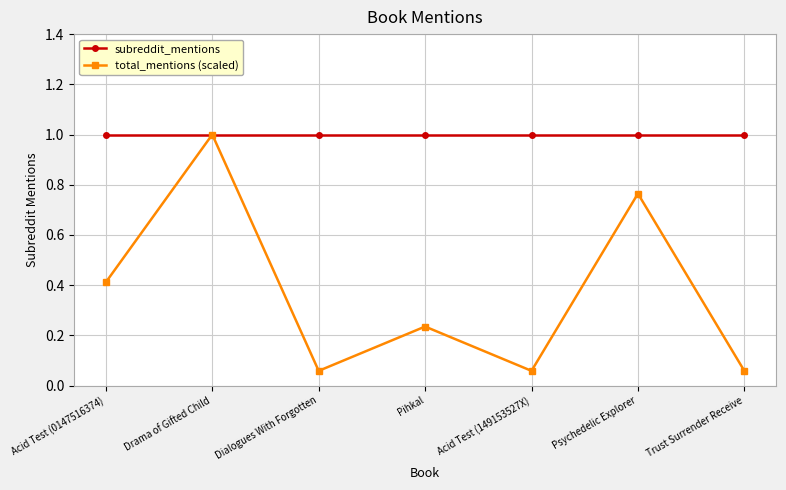

Which series has the largest range (max minus min)?

total_mentions (scaled)